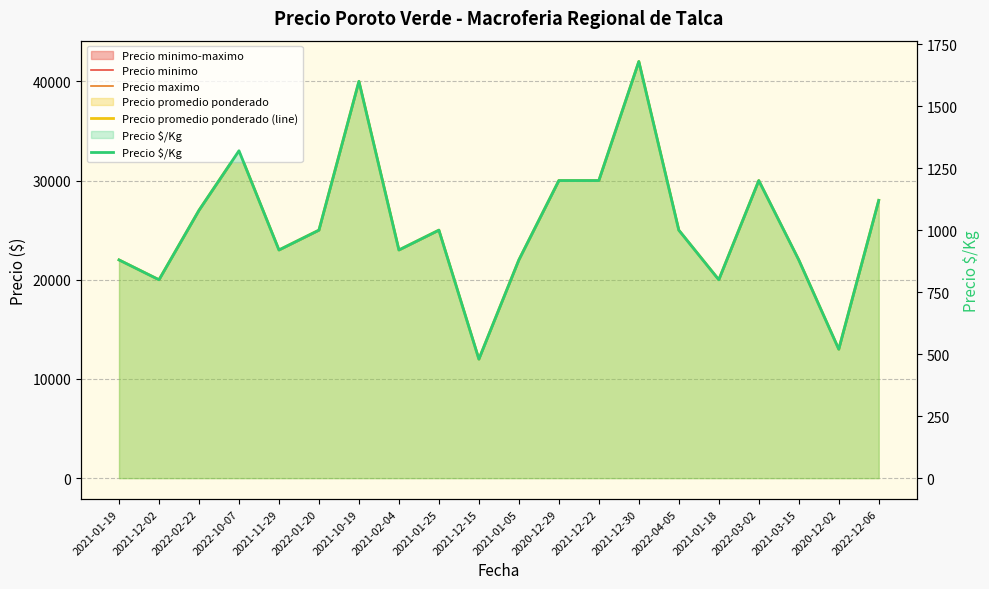

Between 2021-12-30 and 2022-03-02, which series saw the biggest shift?

Precio minimo